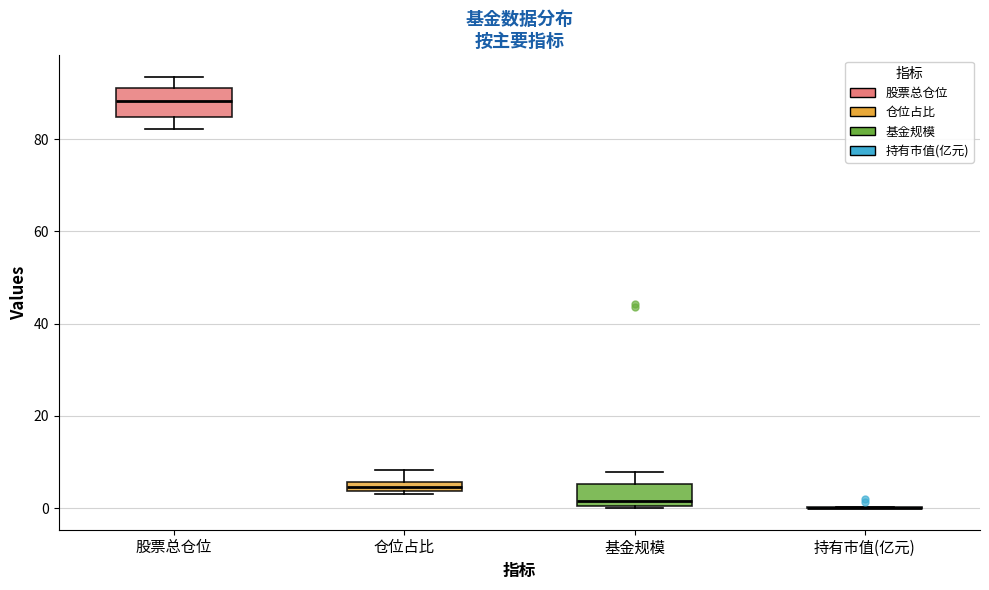

Where does the upper whisker of the box for 股票总仓位 end on the y-axis? The values are not printed on the chart, so give them approximately, as read against the axis.

94